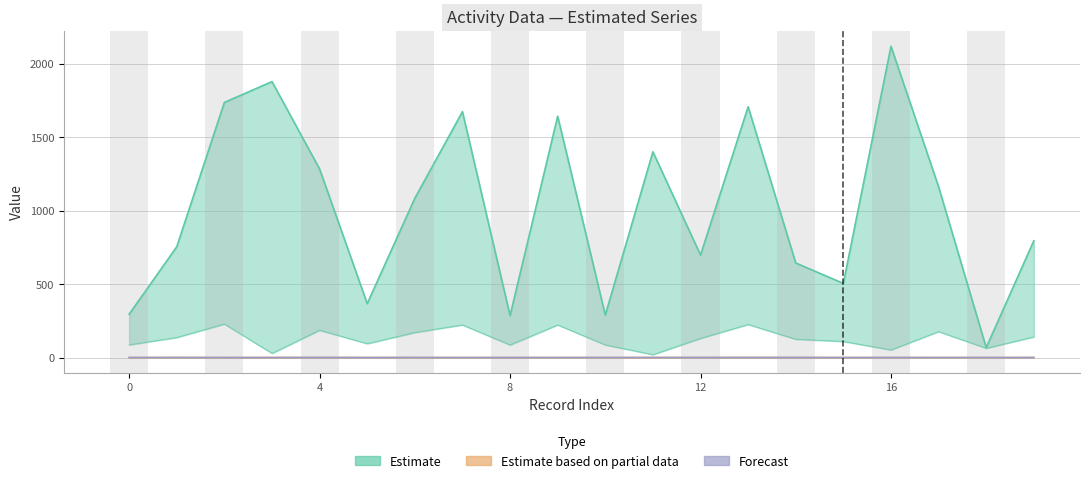

How many interior local peaks does the char_7_y series have?

7